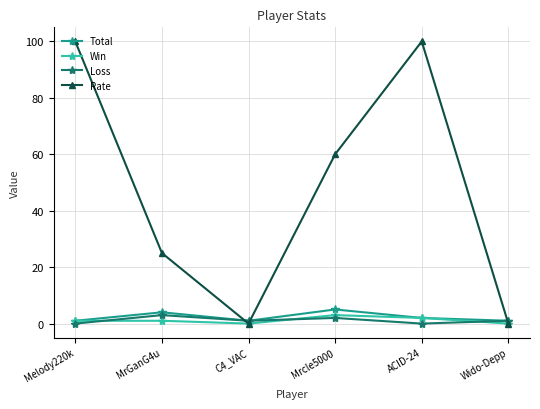

At which label does Total reach its peak?

Mrcle5000